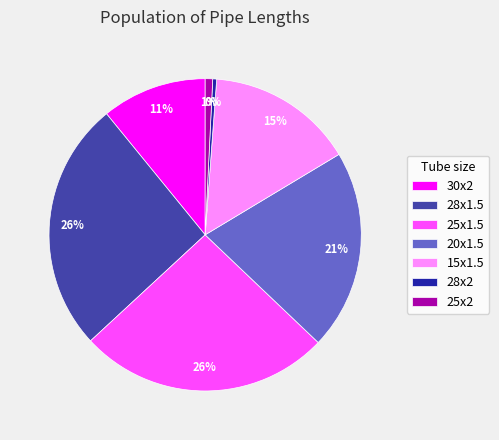

To the nearest percent, what portion does 28x1.5 represent?

26%